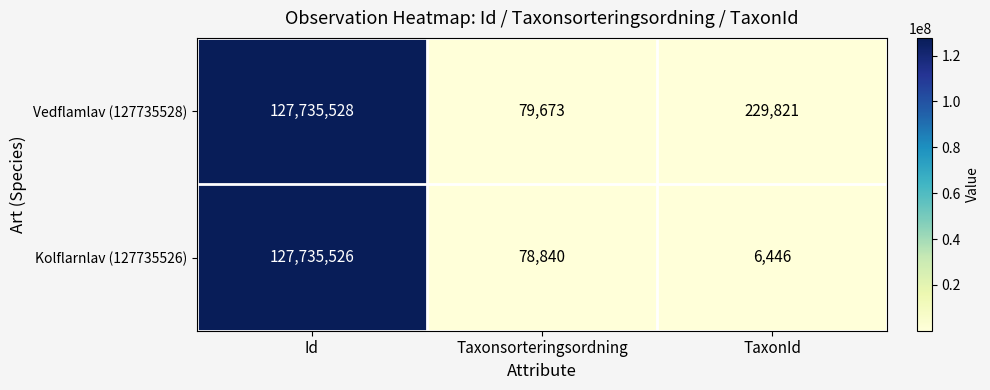

What is the highest value of the Vedflamlav (127735528) series?

127735528